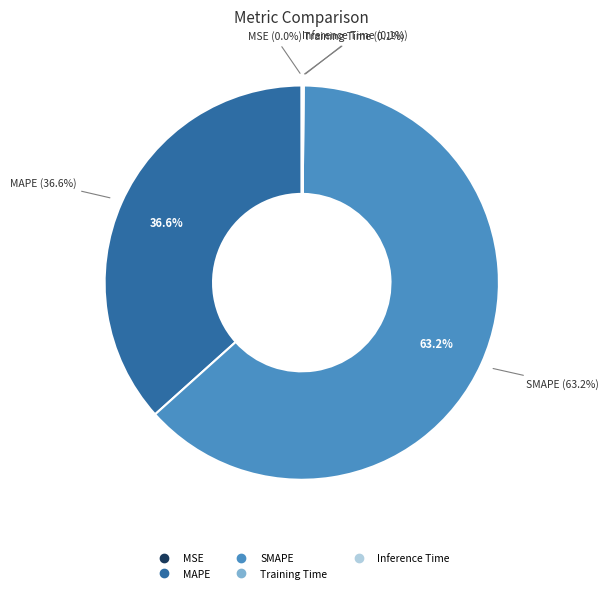

To the nearest percent, what is the average slice percentage?

20%